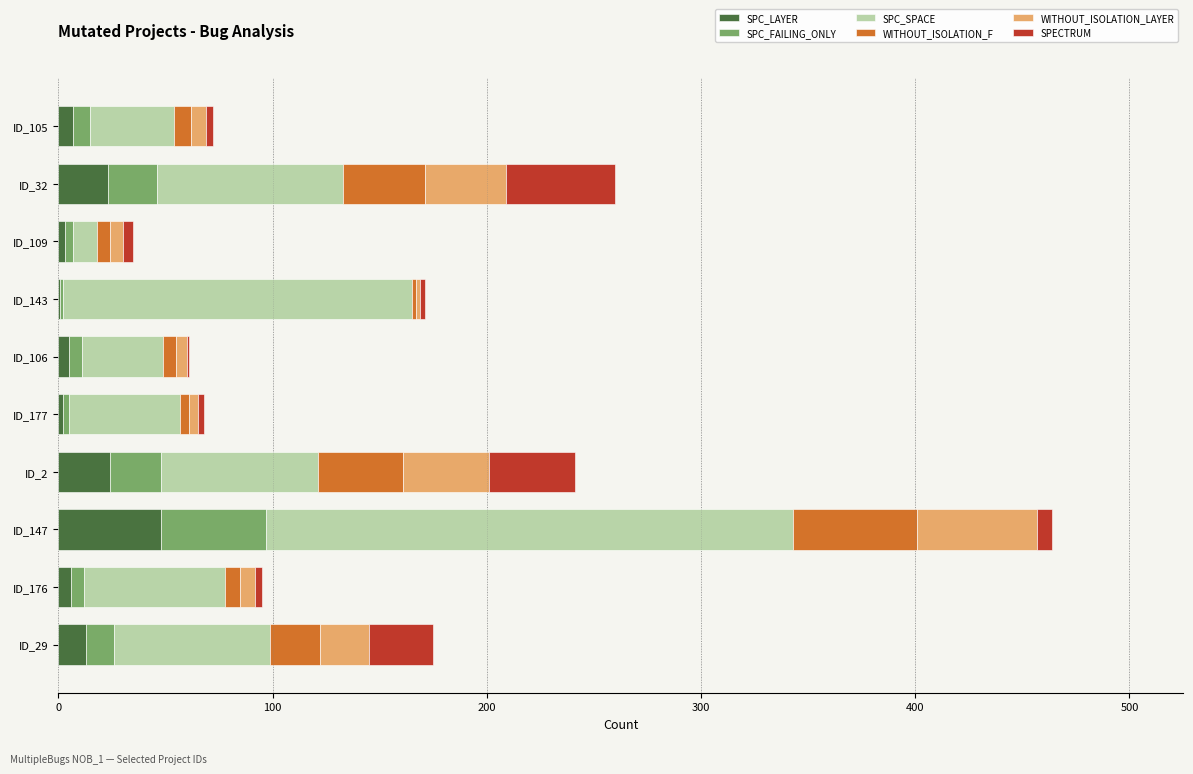

What is the highest value of the SPC_LAYER series?

48